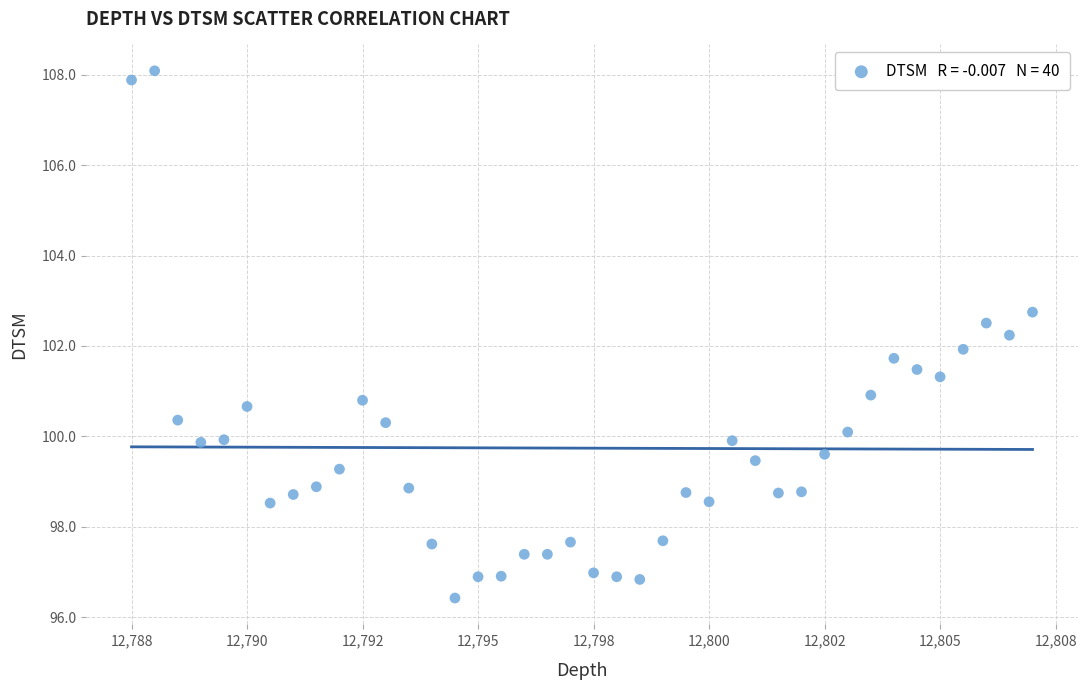

What is the range of Y values (max minus min)?

11.7